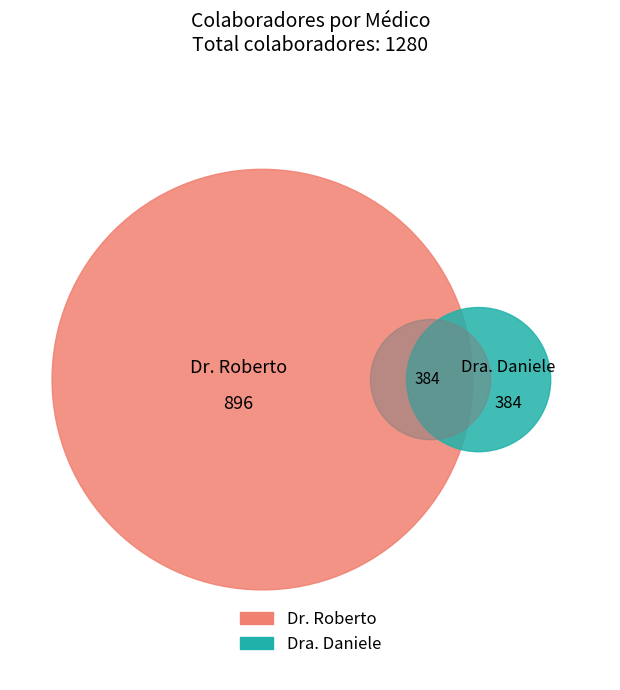

True or false: Dr. Roberto accounts for 70% of the total.

True